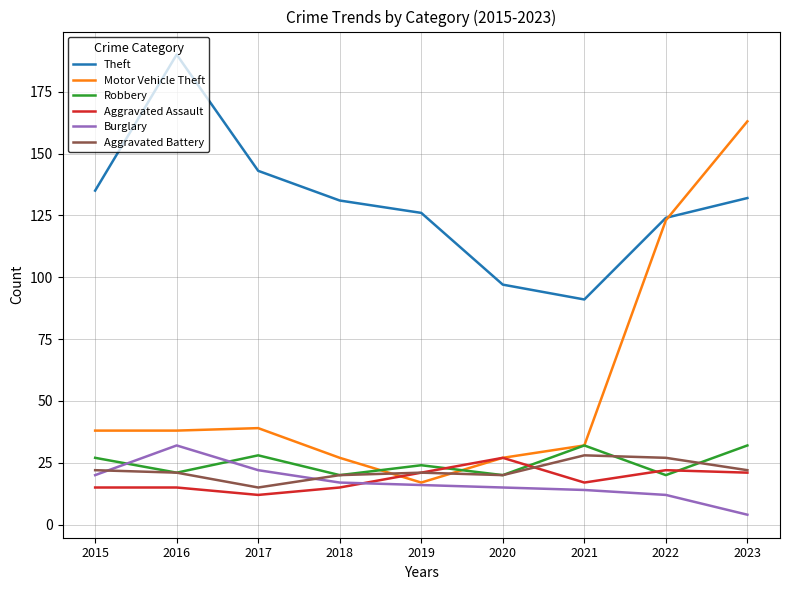

True or false: Aggravated Battery and Theft cross at least once.

False